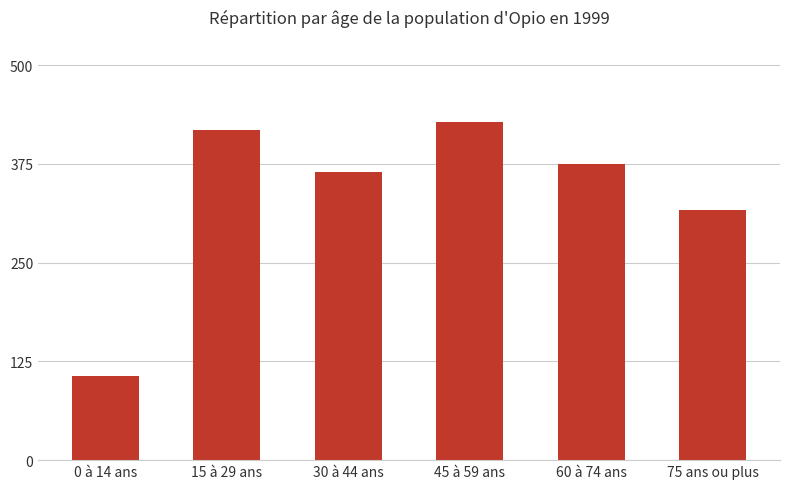

At which label does the data first exceed 374?

15 à 29 ans